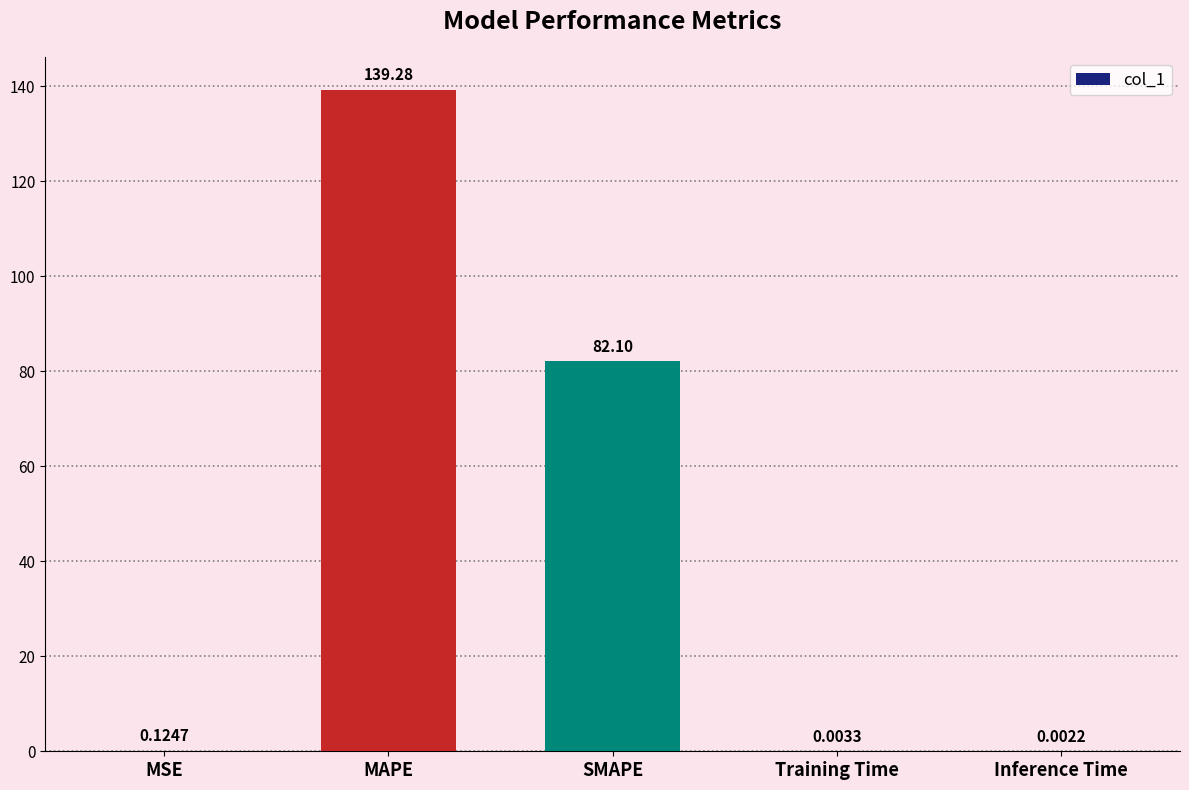

Where is the data nearest to the value 69?

SMAPE